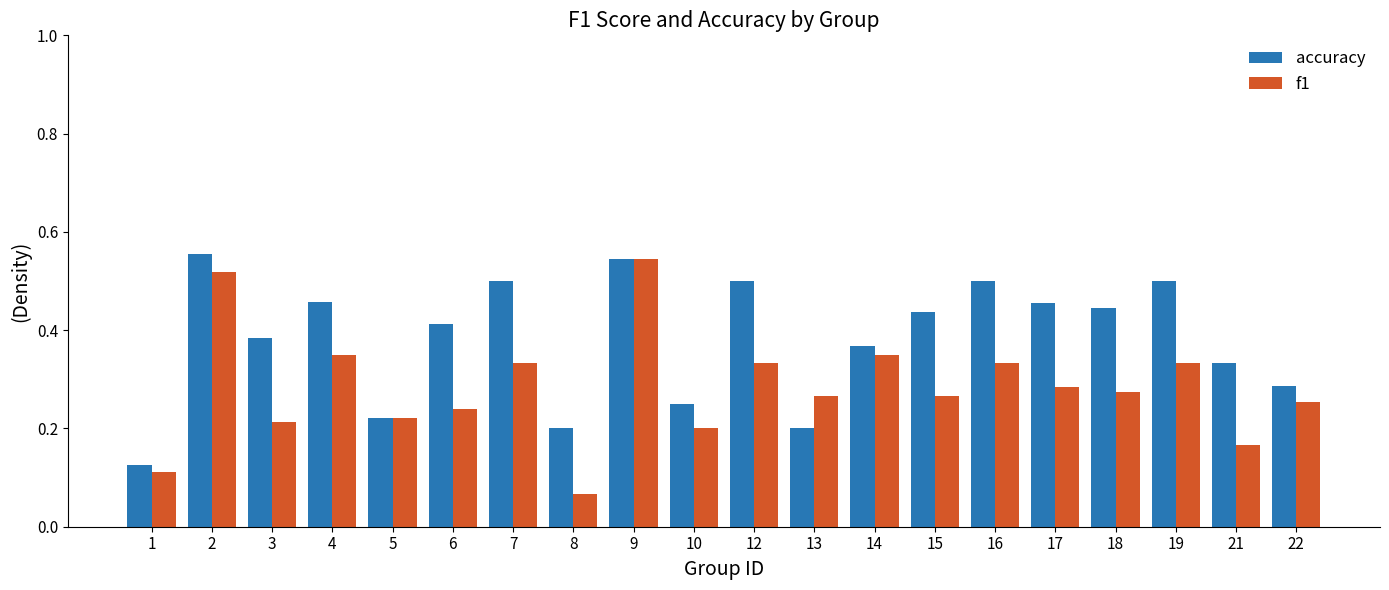

Which series has the largest total across all categories?

accuracy